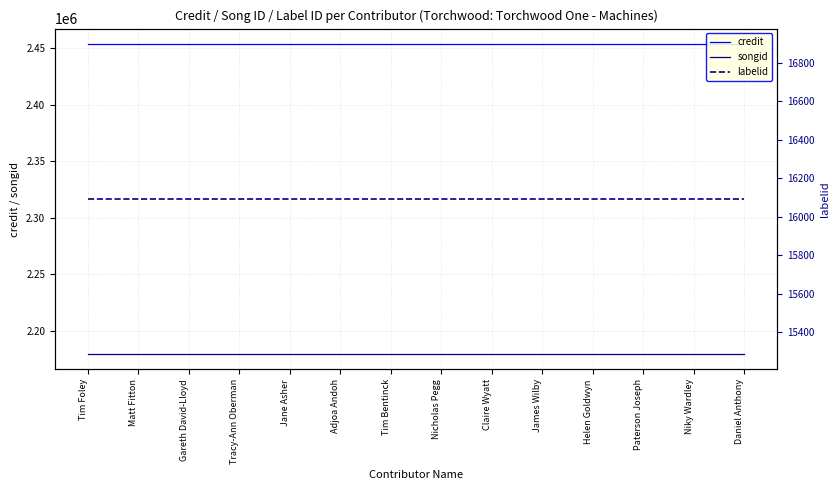

What is the value of the credit point at the 8th from the left?

2453561